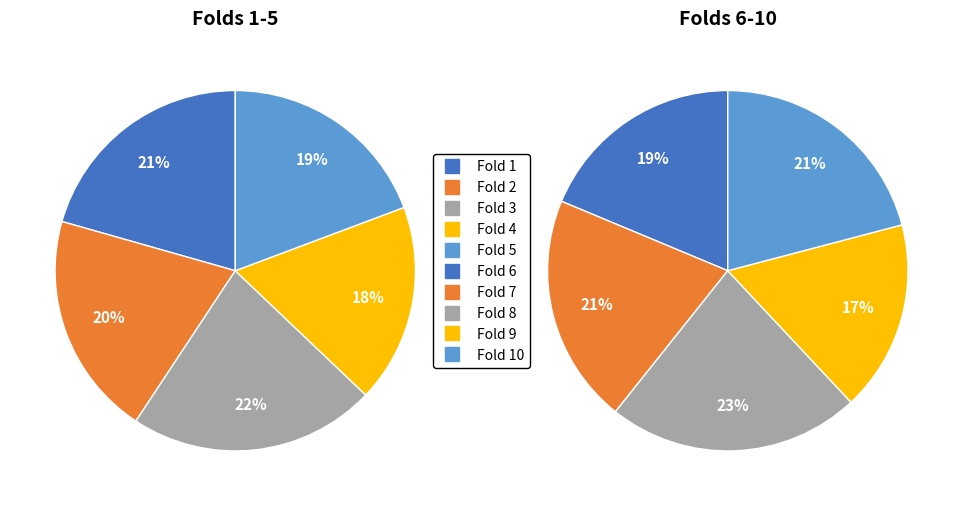

The Fold 1 slice represents 19% of the pie. True or false?

True